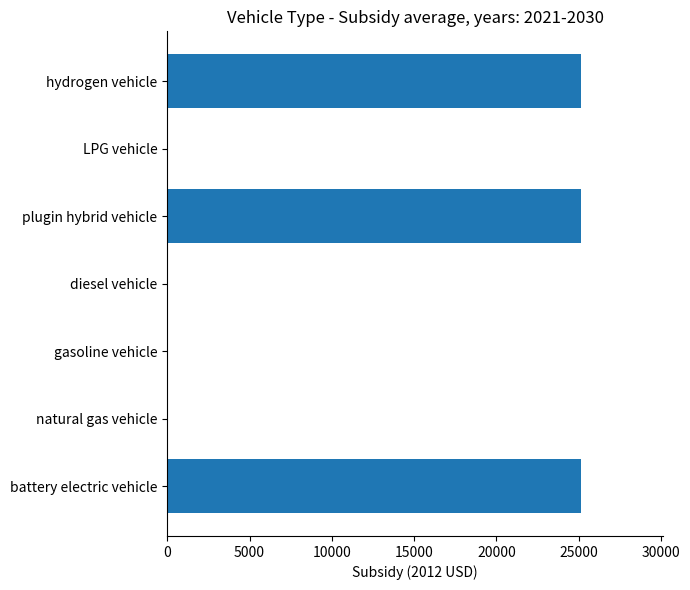

Is it true that the value at diesel vehicle is 11160?

False